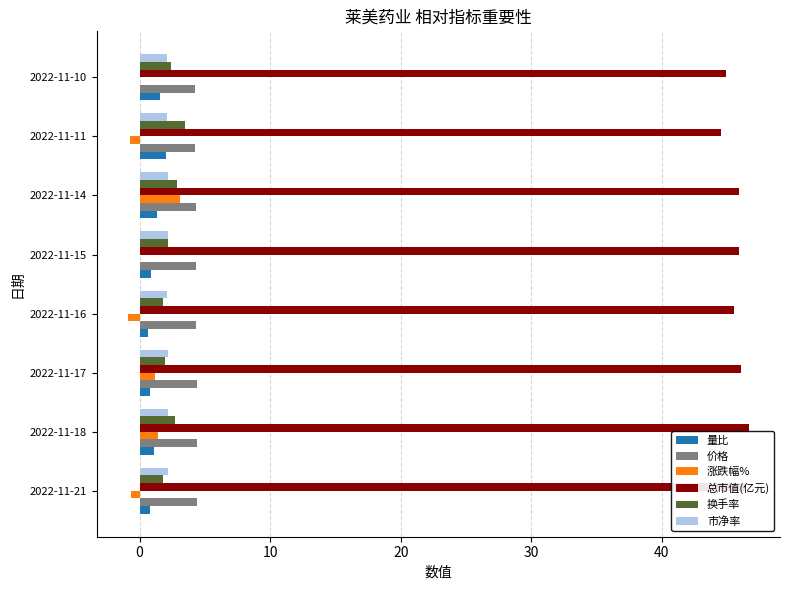

Is it true that 总市值(亿元) equals 46.4 at 2022-11-21?

True